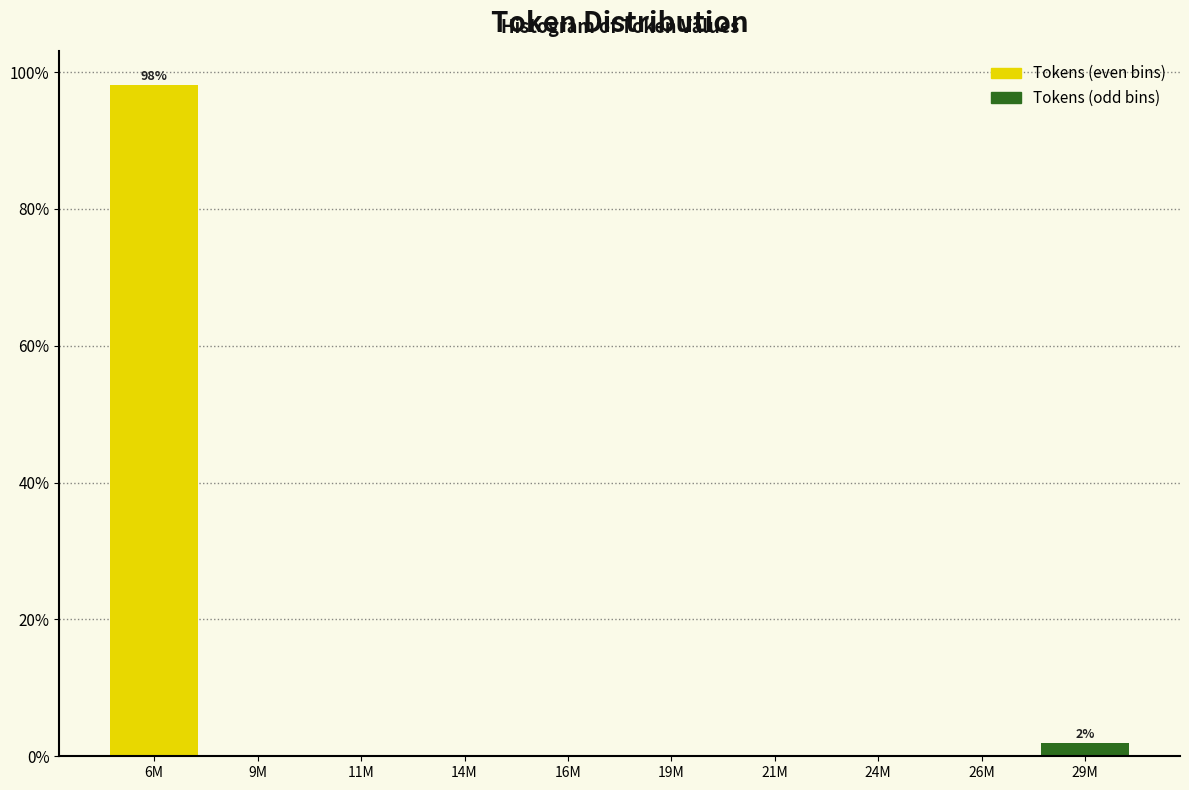

Reading left to right, transcribe all the data shown in this chart.

6M=98.1	9M=0.0	11M=0.0	14M=0.0	16M=0.0	19M=0.0	21M=0.0	24M=0.0	26M=0.0	29M=1.9